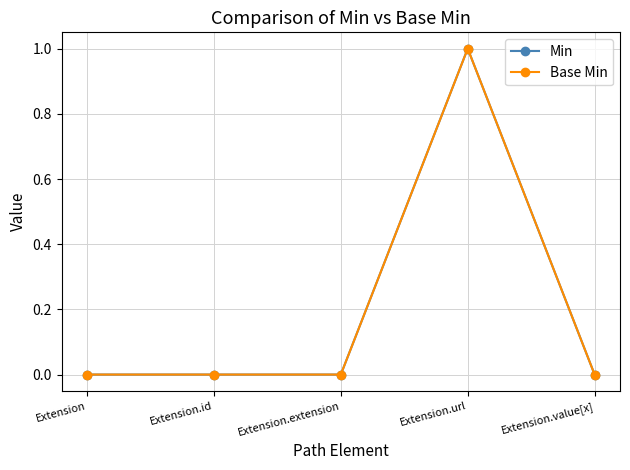

The Base Min series shows 2 at Extension.url. True or false?

False